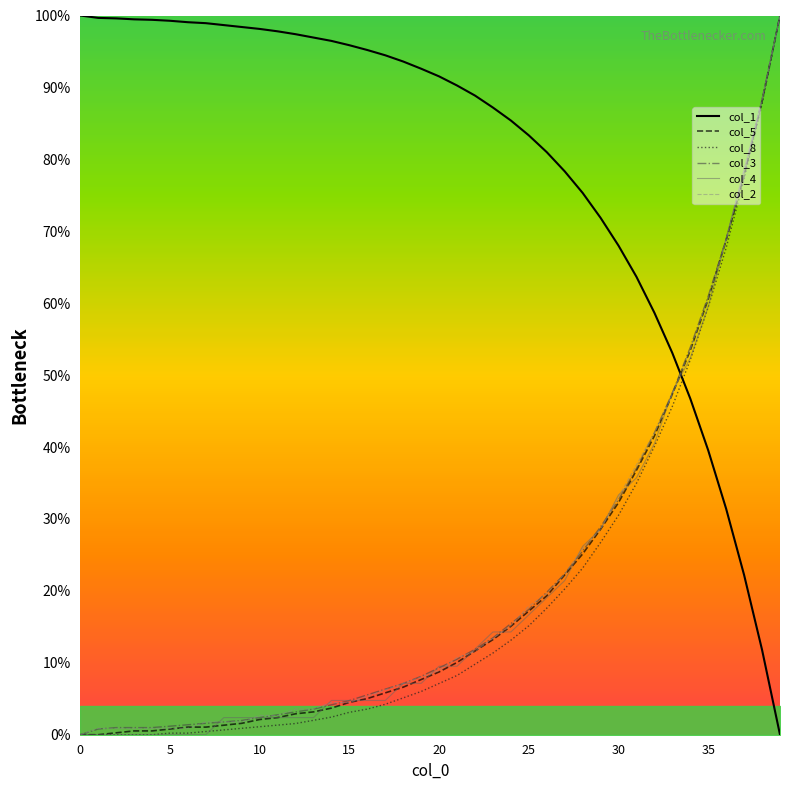

What is the difference between the maximum and minimum values in the col_5 series?

100.0